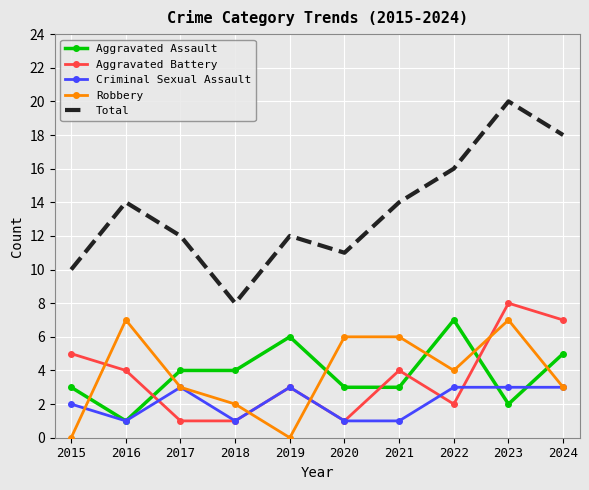

Which label corresponds to the largest value in the chart?

2023